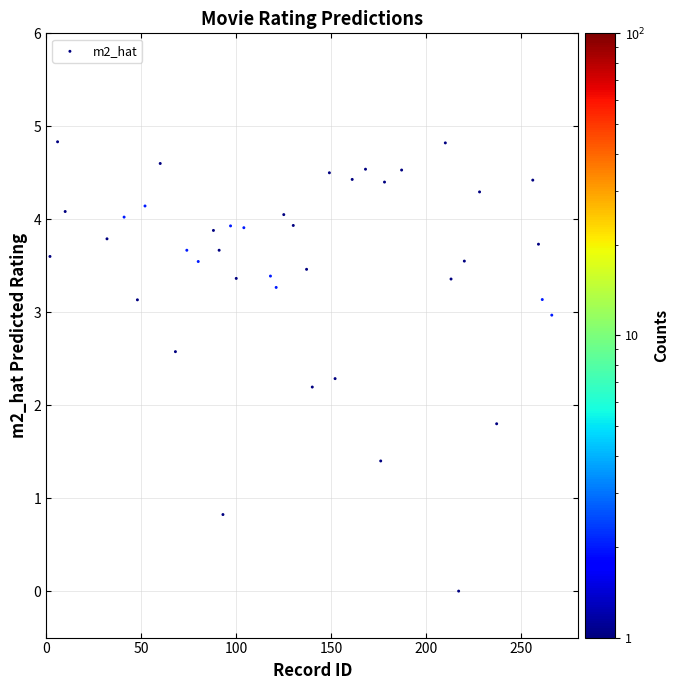

What is the range of X values (max minus min)?

264.0